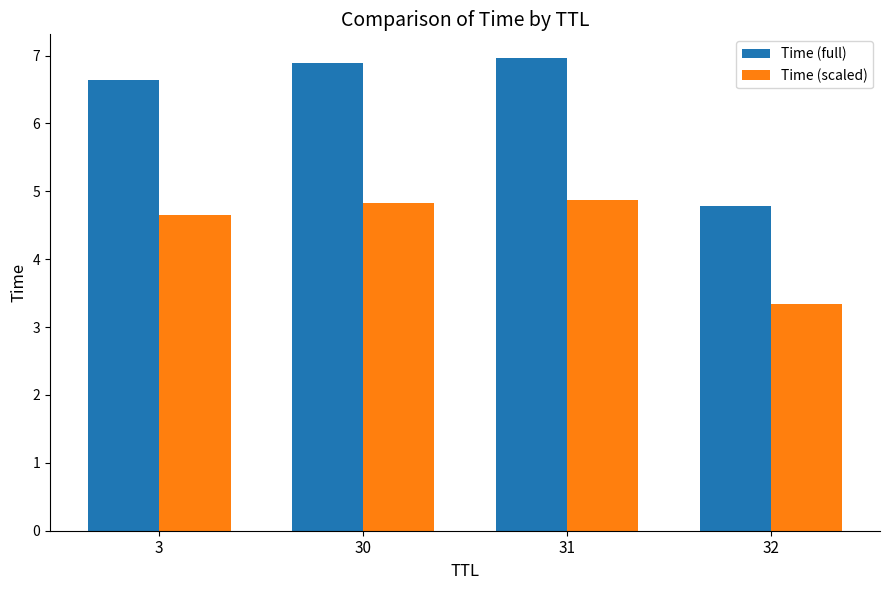

The Time (scaled) series shows 8.0 at 3. True or false?

False